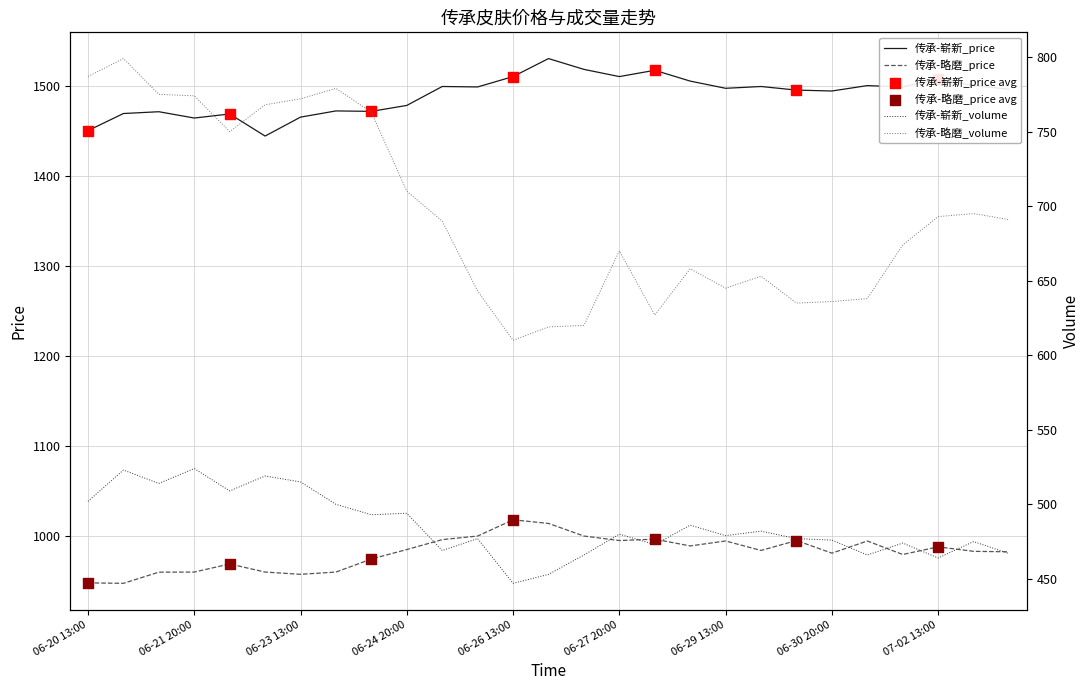

What is the lowest value of the 传承-略磨_price series?

947.5